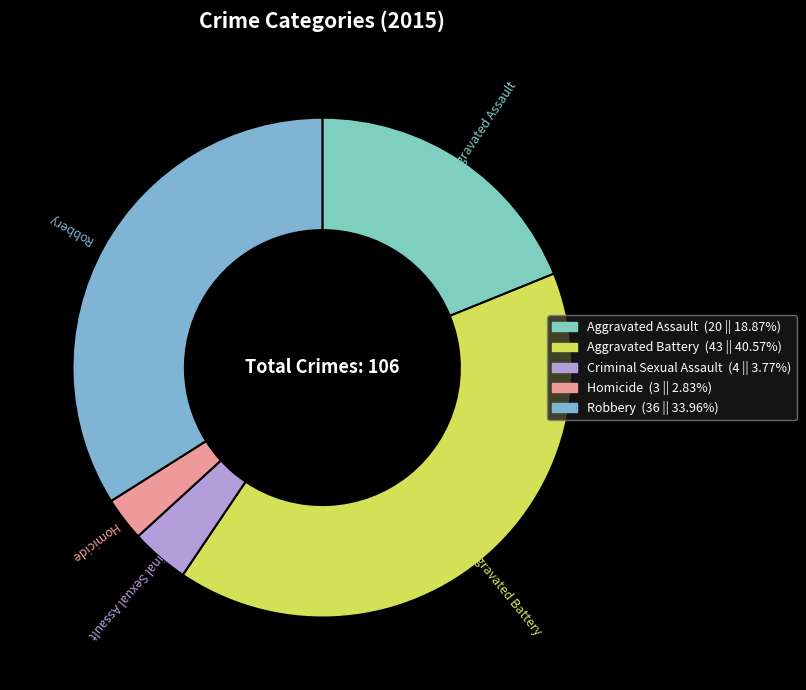

Combined, do Aggravated Battery and Aggravated Assault account for over 50%?

Yes